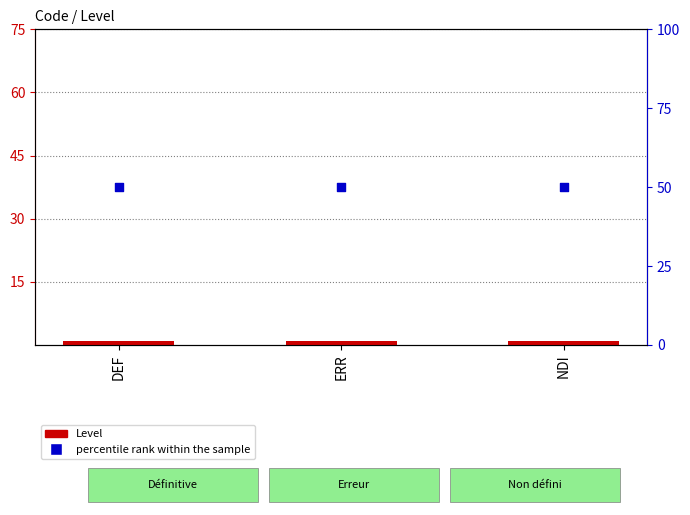

Which series has the largest total across all categories?

percentile rank within the sample